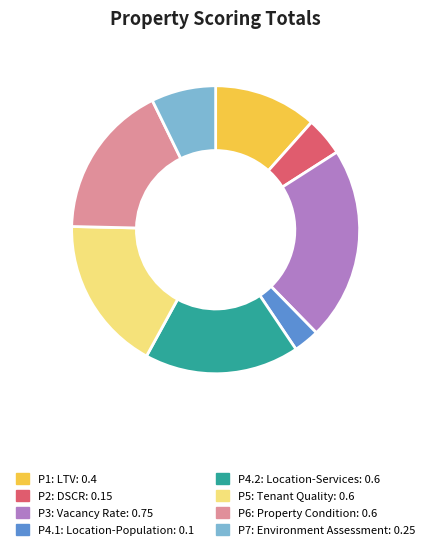

Between P2: DSCR and P4.2: Location-Services, which is larger?

P4.2: Location-Services